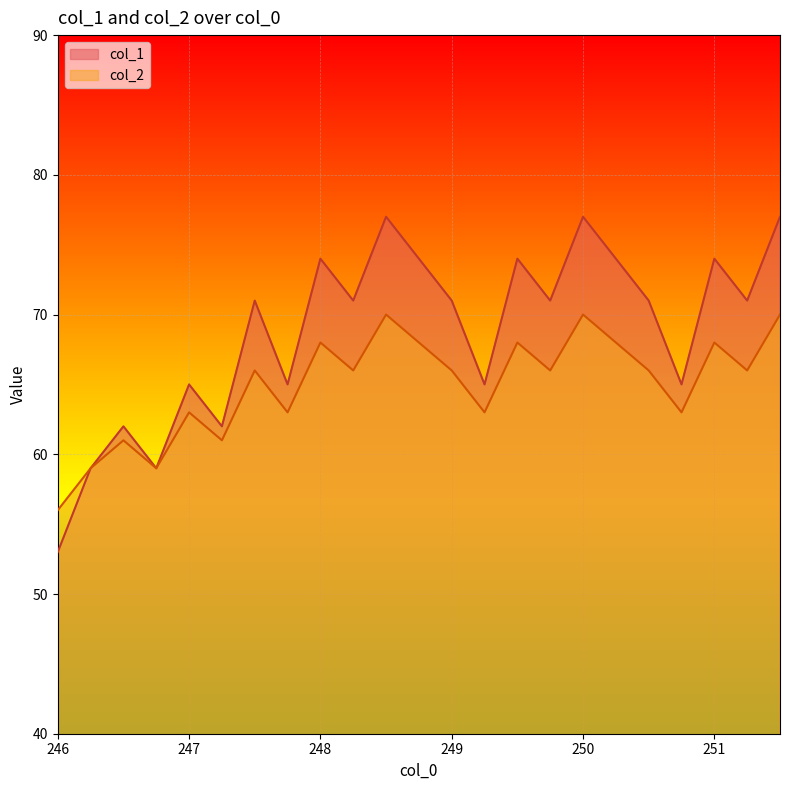

In col_2, how many points are lower than both neighbors (excluding endpoints)?

8